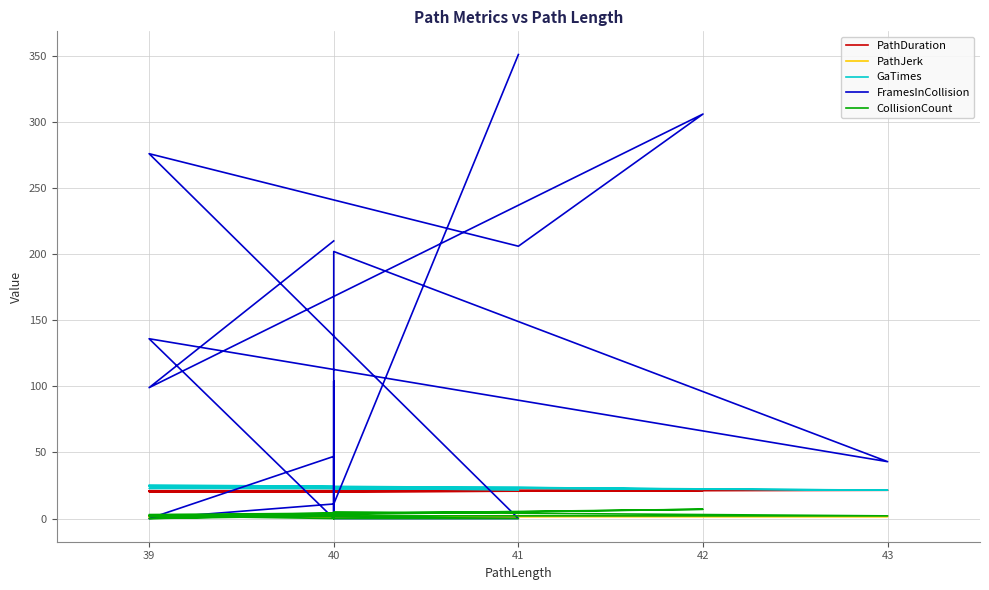

What is the label of the 18th point from the right?

42